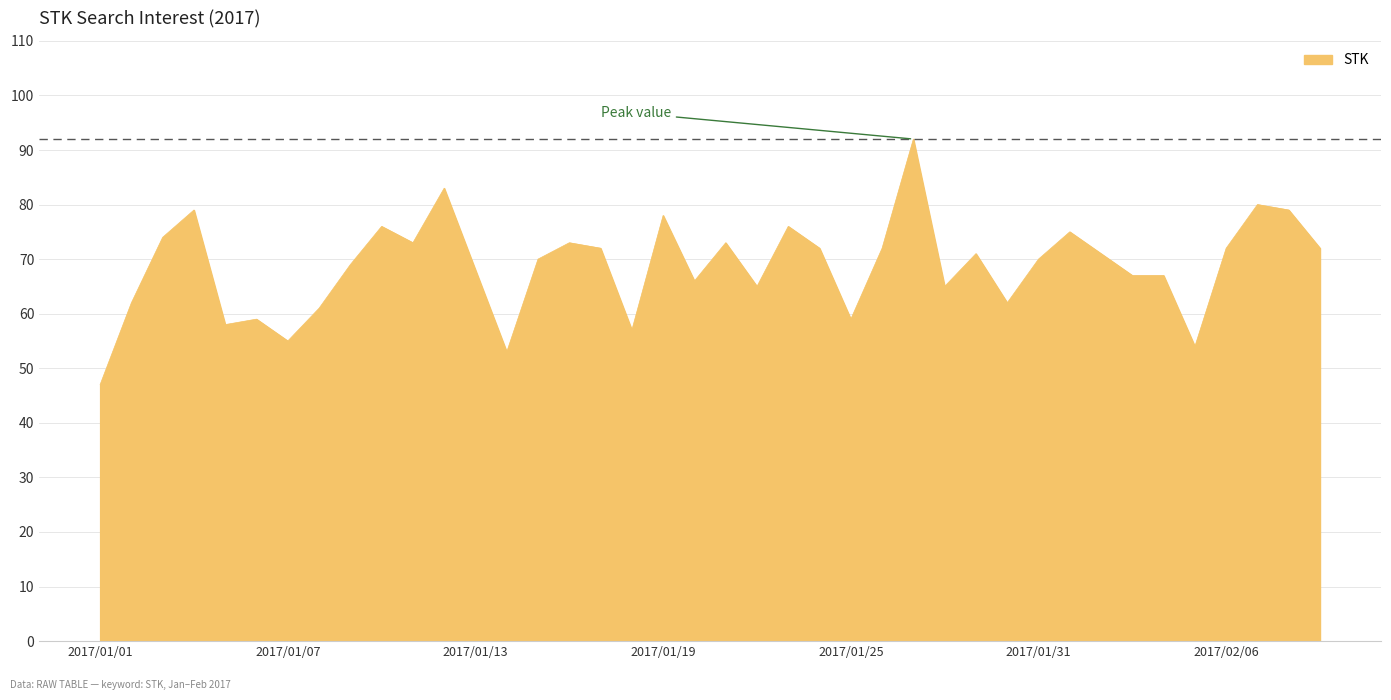

Does the chart have visible grid lines?

Yes